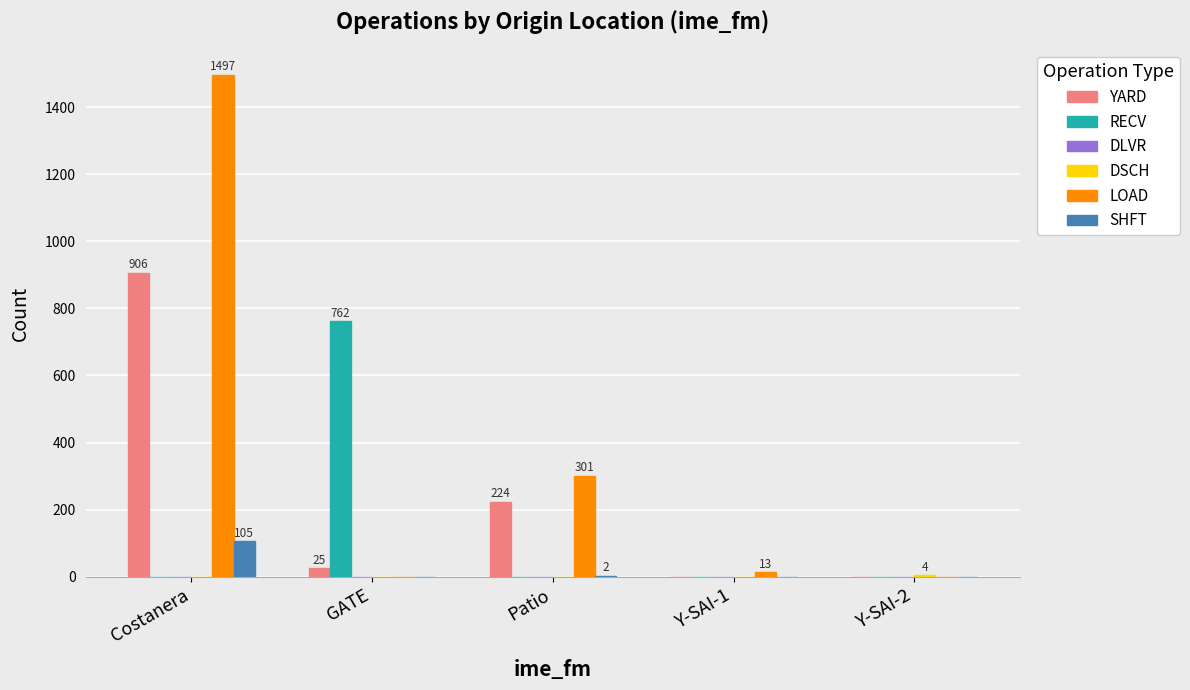

At which category is the sum across all series the highest?

Costanera